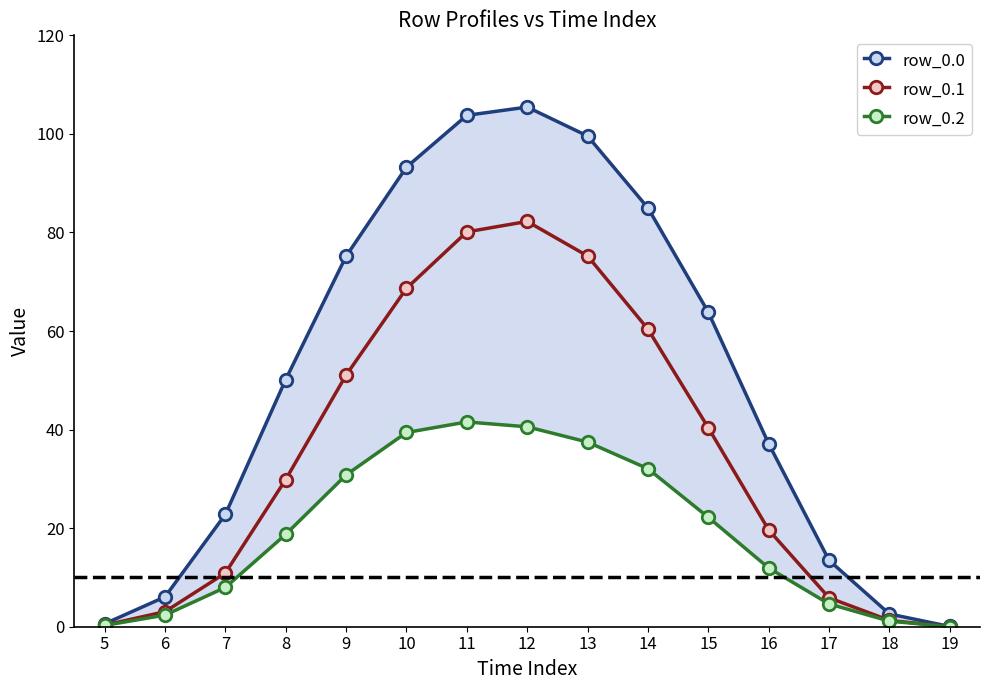

Where is row_0.1 nearest to the value 41?

15